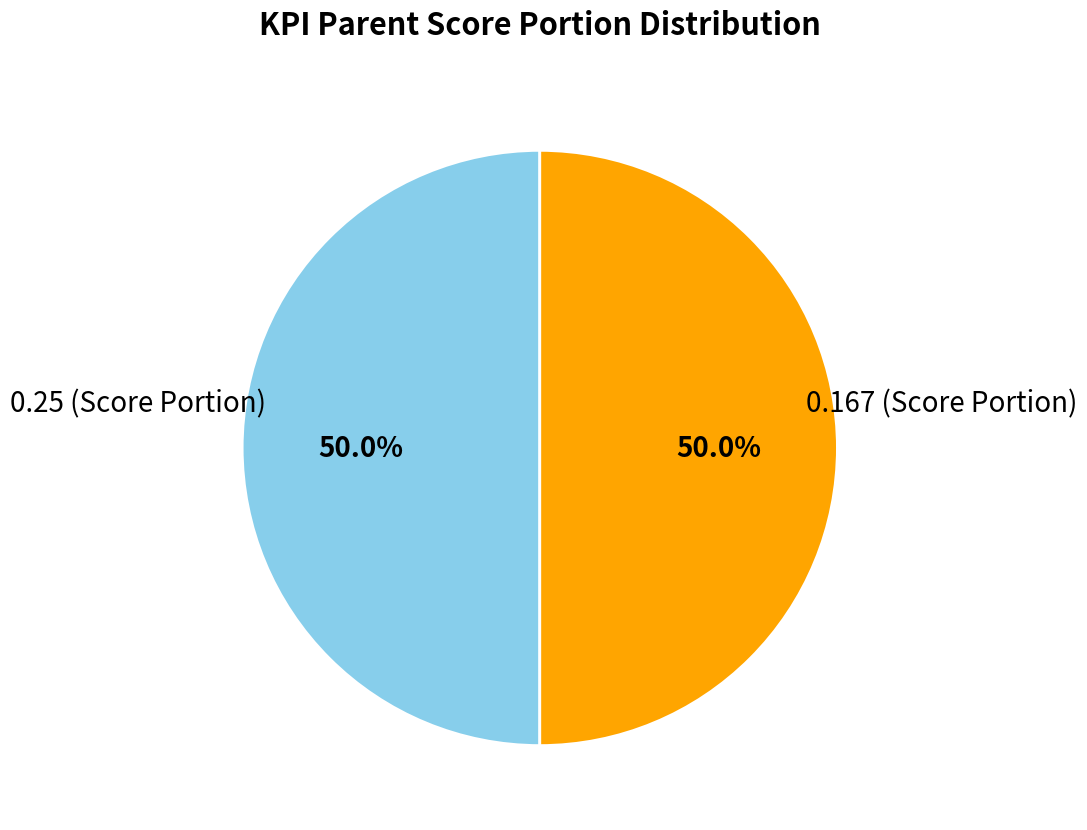

Is there any slice that represents more than half of the pie?

No